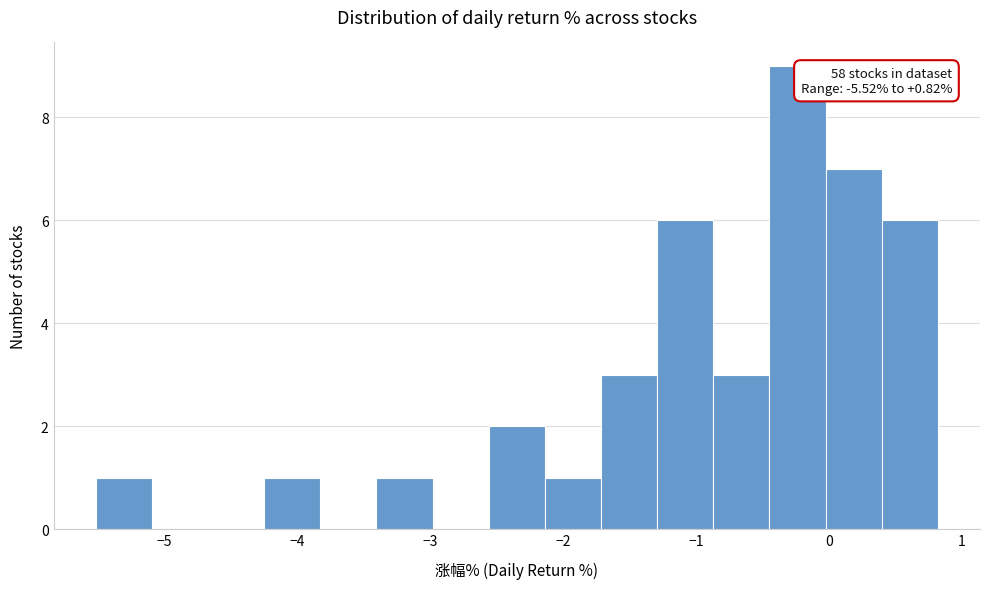

Which range on the x-axis has the tallest bar?

-0.4 to 0.0